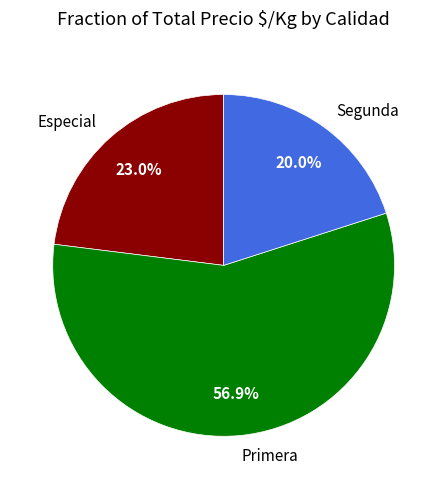

What is the largest slice in the pie chart?

Primera